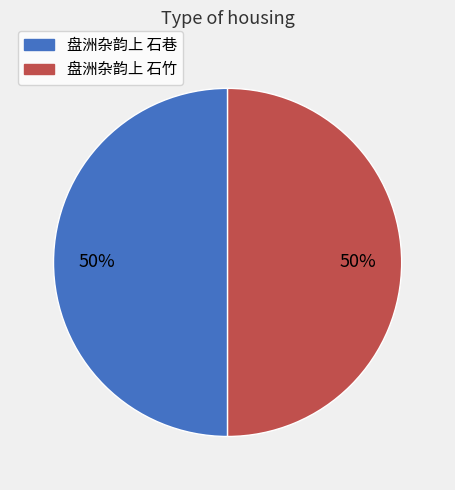

How many segments does this pie chart have?

2